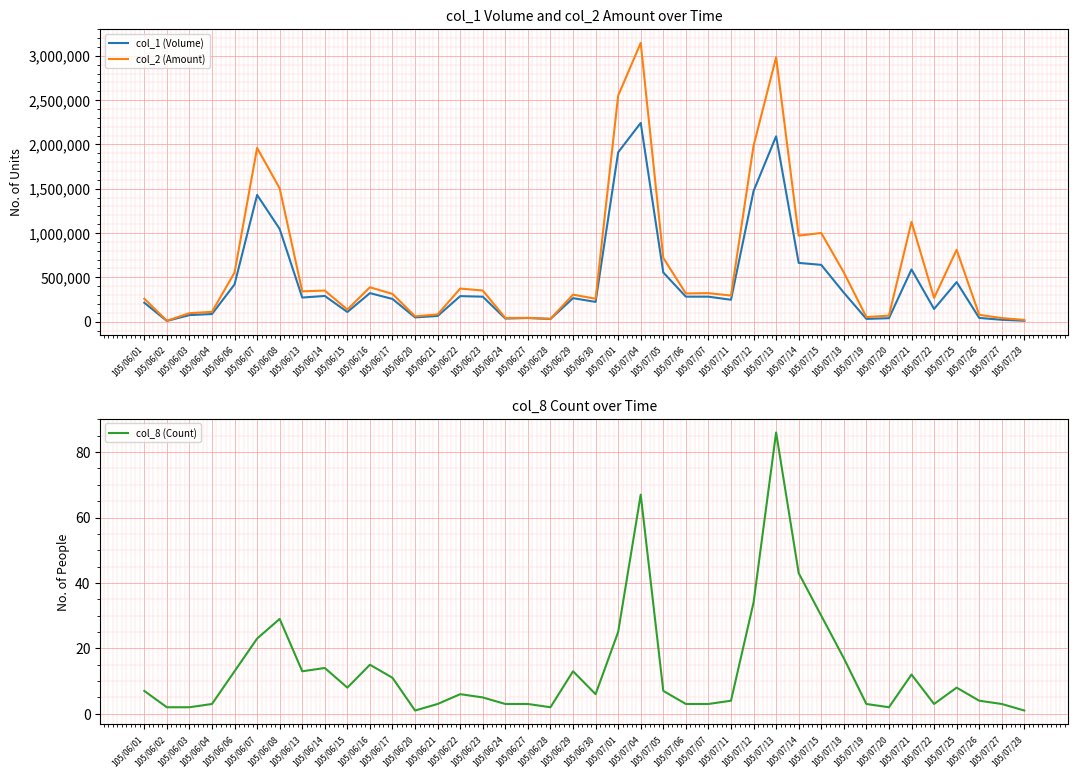

Which series changed the most between 105/07/01 and 105/07/11?

col_2 (Amount)